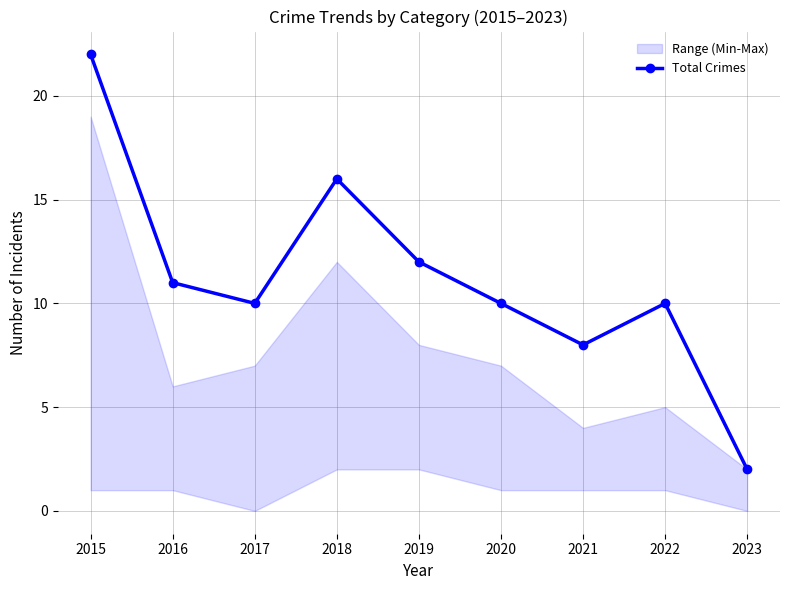

What is the sum of all values?

101